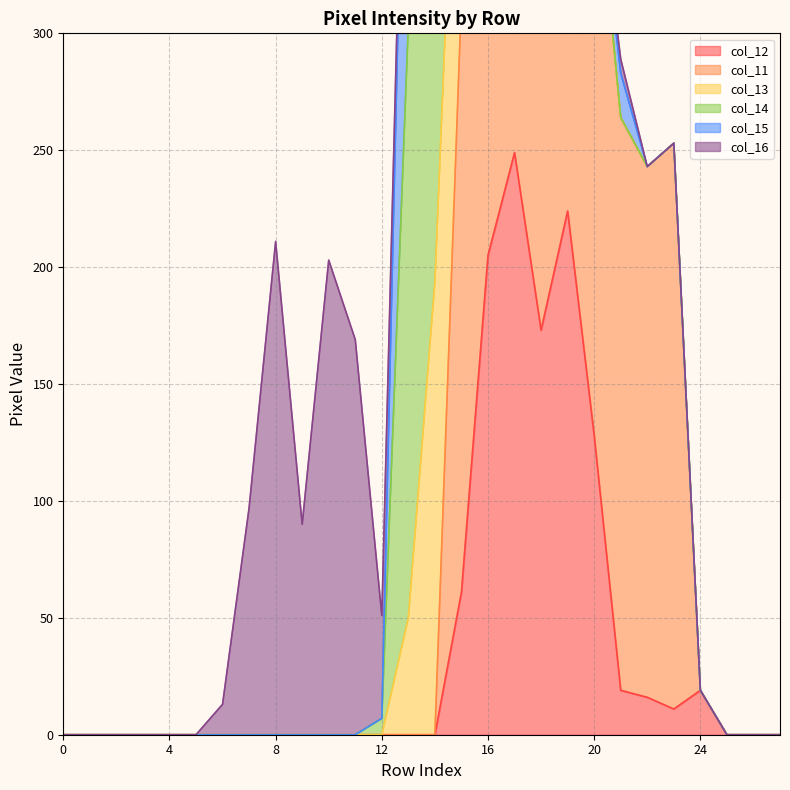

Reading left to right, transcribe all the data shown in this chart.

col_12: row_0=0	row_1=0	row_2=0	row_3=0	row_4=0	row_5=0	row_6=0	row_7=0	row_8=0	row_9=0	row_10=0	row_11=0	row_12=0	row_13=0	row_14=0	row_15=61	row_16=205	row_17=249	row_18=173	row_19=224	row_20=128	row_21=19	row_22=16	row_23=11	row_24=19	row_25=0	row_26=0	row_27=0
col_11: row_0=0	row_1=0	row_2=0	row_3=0	row_4=0	row_5=0	row_6=0	row_7=0	row_8=0	row_9=0	row_10=0	row_11=0	row_12=0	row_13=0	row_14=0	row_15=254	row_16=242	row_17=175	row_18=254	row_19=211	row_20=254	row_21=245	row_22=227	row_23=242	row_24=0	row_25=0	row_26=0	row_27=0
col_13: row_0=0	row_1=0	row_2=0	row_3=0	row_4=0	row_5=0	row_6=0	row_7=0	row_8=0	row_9=0	row_10=0	row_11=0	row_12=0	row_13=50	row_14=194	row_15=154	row_16=23	row_17=43	row_18=43	row_19=0	row_20=0	row_21=0	row_22=0	row_23=0	row_24=0	row_25=0	row_26=0	row_27=0
col_14: row_0=0	row_1=0	row_2=0	row_3=0	row_4=0	row_5=0	row_6=0	row_7=0	row_8=0	row_9=0	row_10=0	row_11=0	row_12=7	row_13=254	row_14=236	row_15=0	row_16=0	row_17=0	row_18=0	row_19=0	row_20=0	row_21=0	row_22=0	row_23=0	row_24=0	row_25=0	row_26=0	row_27=0
col_15: row_0=0	row_1=0	row_2=0	row_3=0	row_4=0	row_5=0	row_6=0	row_7=0	row_8=0	row_9=0	row_10=0	row_11=0	row_12=0	row_13=189	row_14=39	row_15=0	row_16=0	row_17=0	row_18=0	row_19=0	row_20=0	row_21=19	row_22=0	row_23=0	row_24=0	row_25=0	row_26=0	row_27=0
col_16: row_0=0	row_1=0	row_2=0	row_3=0	row_4=0	row_5=0	row_6=13	row_7=97	row_8=211	row_9=90	row_10=203	row_11=169	row_12=44	row_13=0	row_14=0	row_15=0	row_16=0	row_17=0	row_18=0	row_19=0	row_20=0	row_21=6	row_22=0	row_23=0	row_24=0	row_25=0	row_26=0	row_27=0